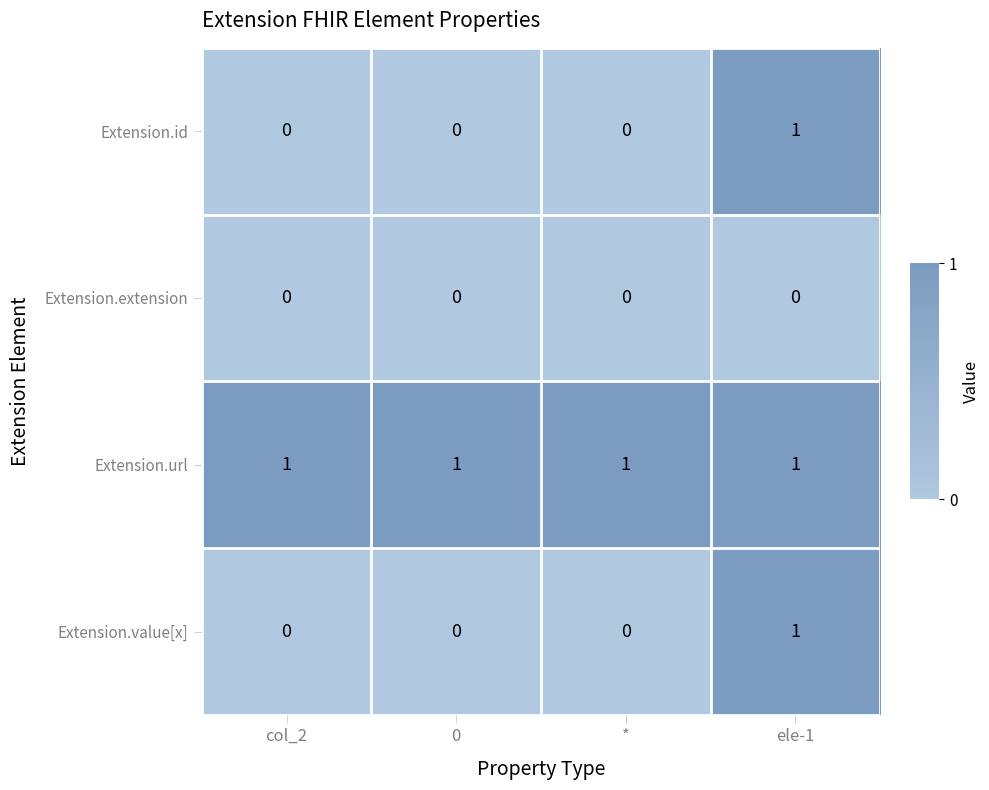

How many Extension.value[x] values are between 0 and 1?

4